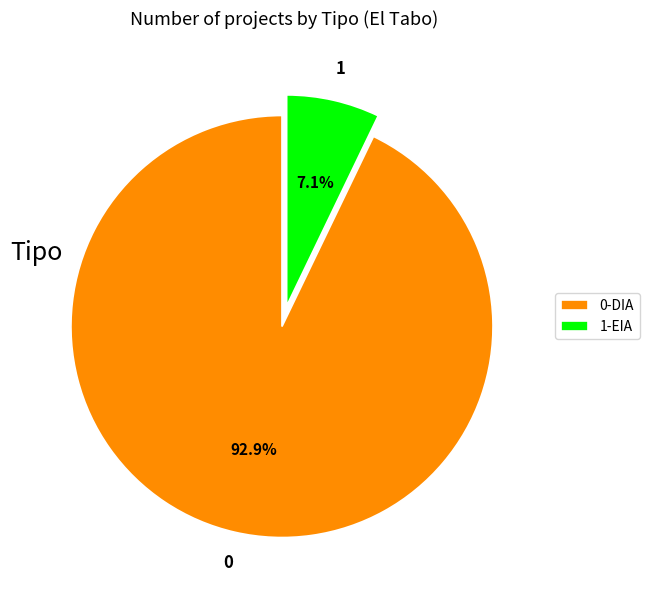

Which slice is the smallest?

1-EIA